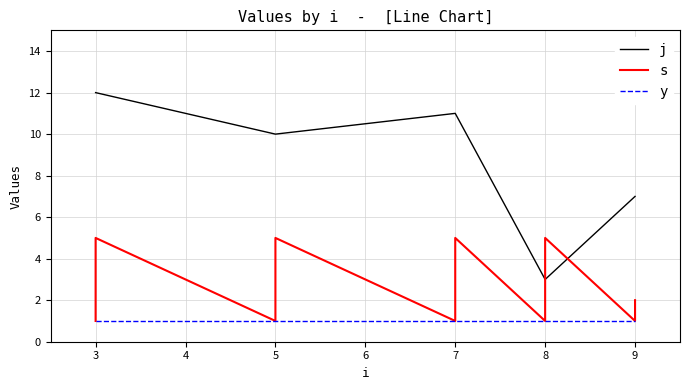

Is it true that j equals 10 at 9?

False